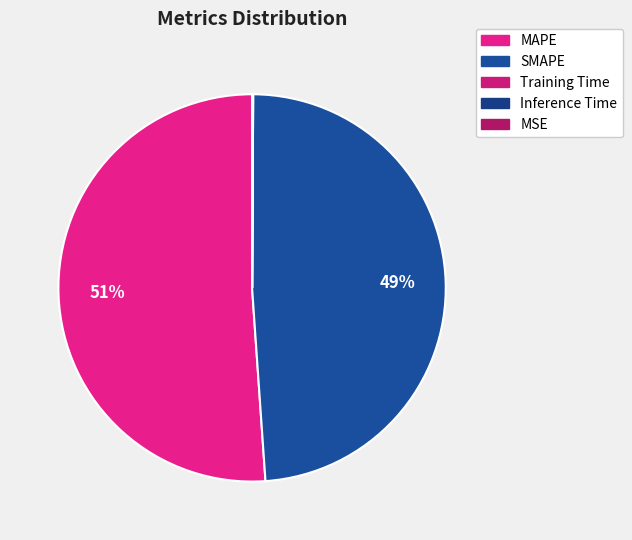

The Inference Time slice represents 0% of the pie. True or false?

True